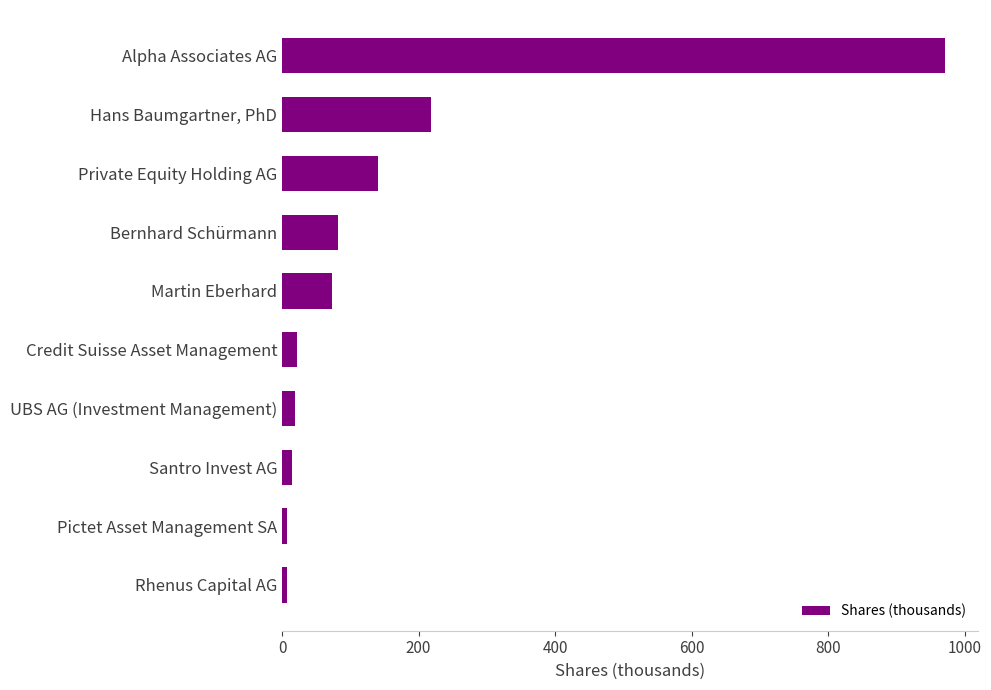

What is the label of the 9th bar from the top?

Pictet Asset Management SA